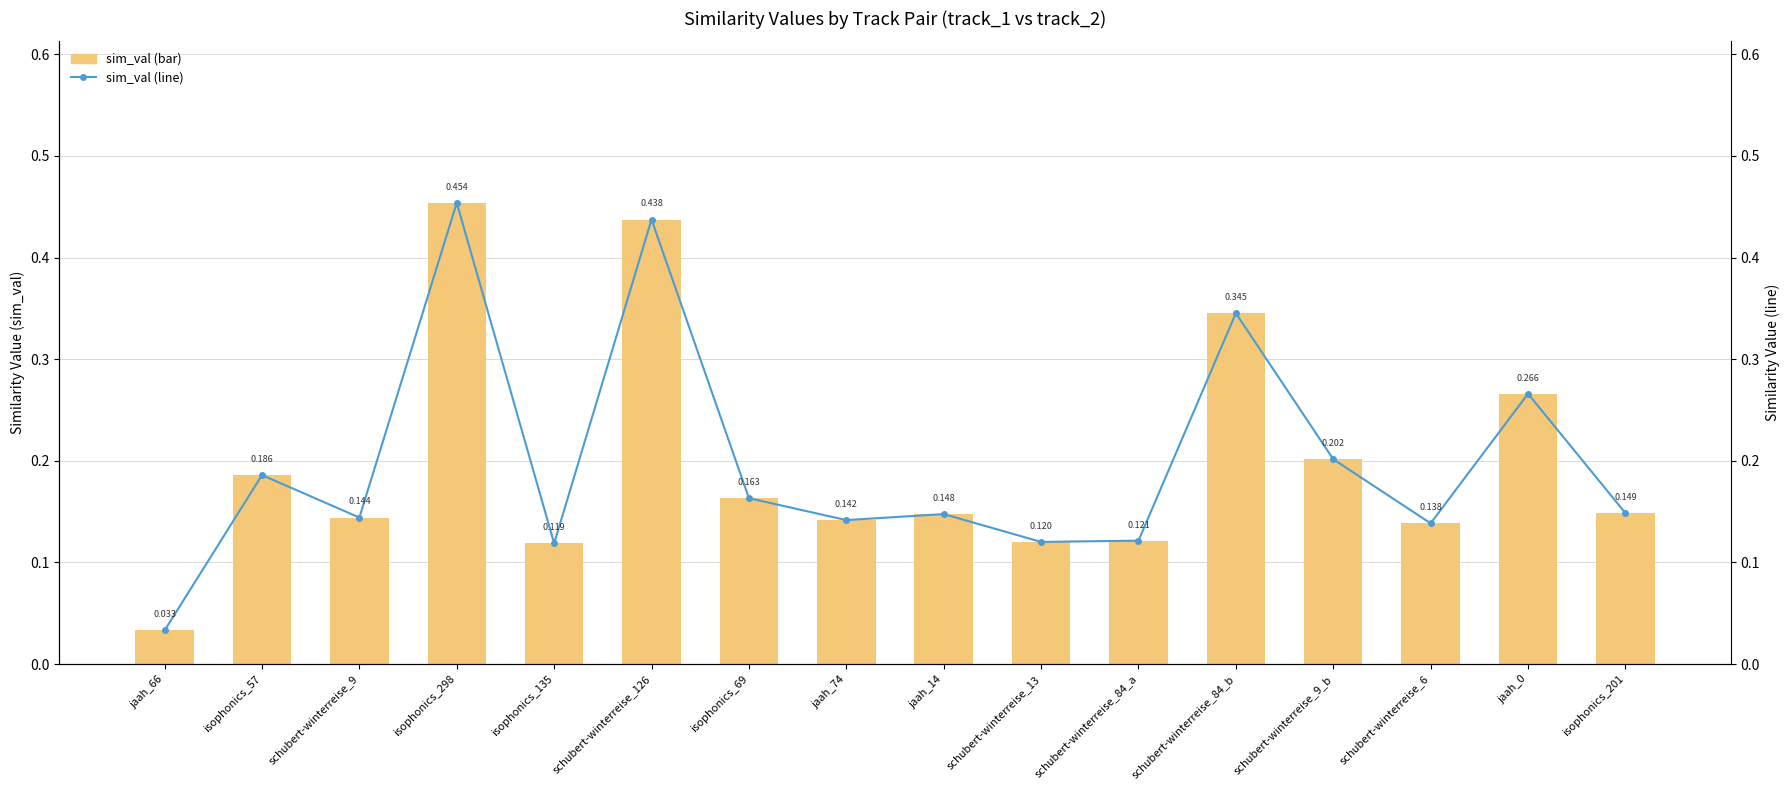

True or false: sim_val (bar) has a value of 0.1 at schubert-winterreise_9.

False